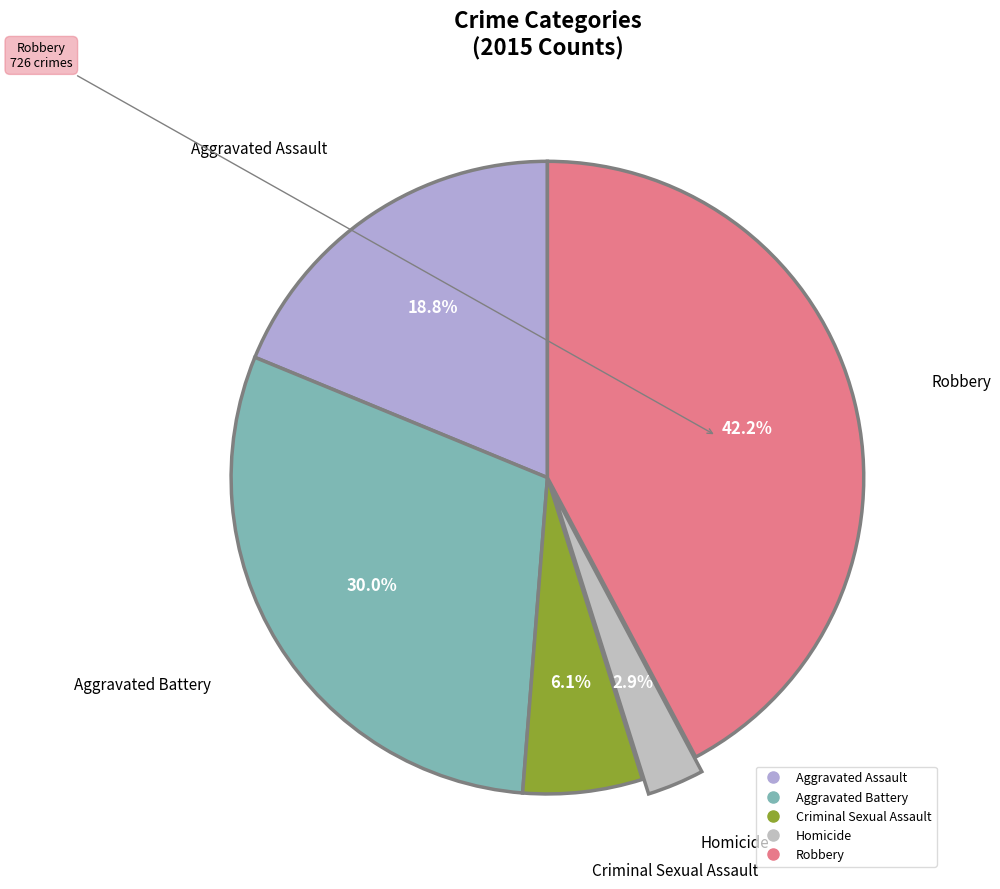

Count the number of slices in the pie.

5